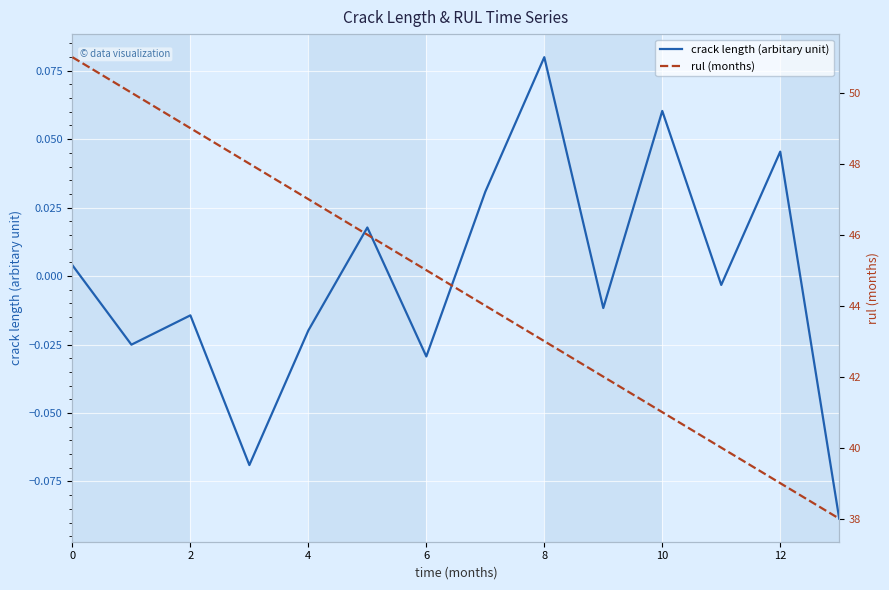

Rank the series by their average value, from highest to lowest.

rul (months), crack length (arbitary unit)